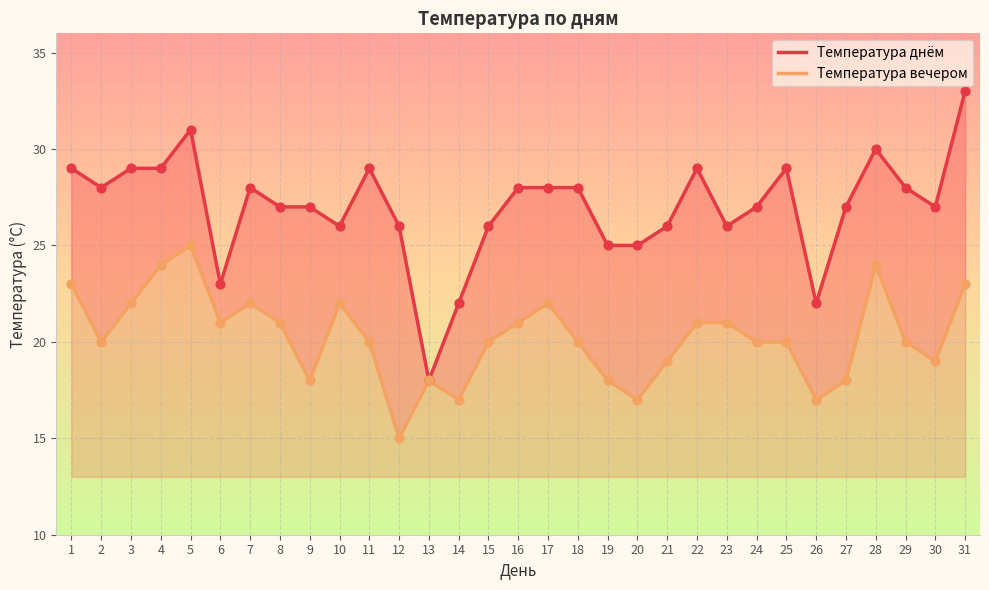

Is the value of Температура вечером at 24 greater than the value of Температура днём at 9?

No